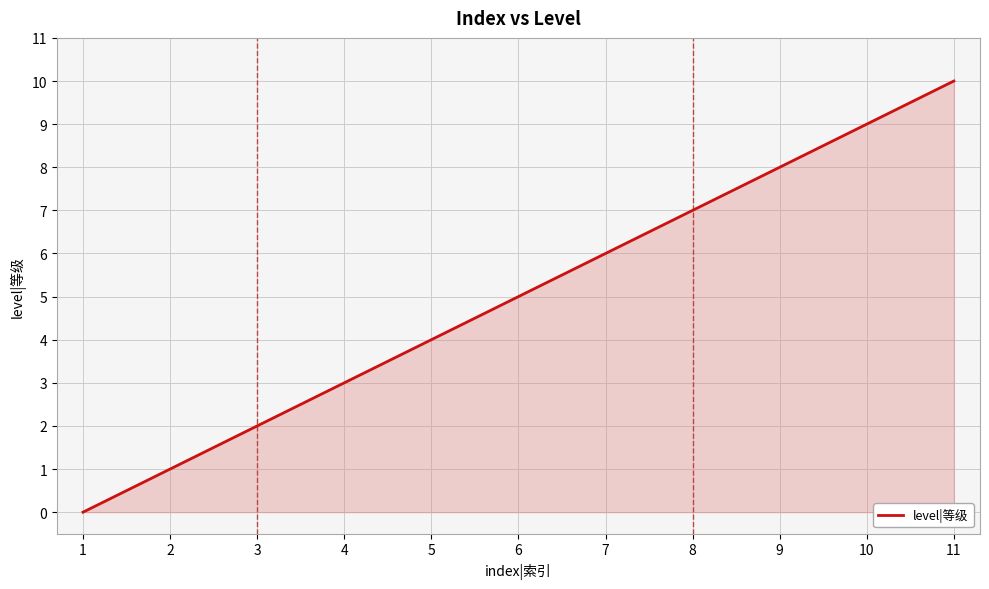

What is the greatest value displayed?

10